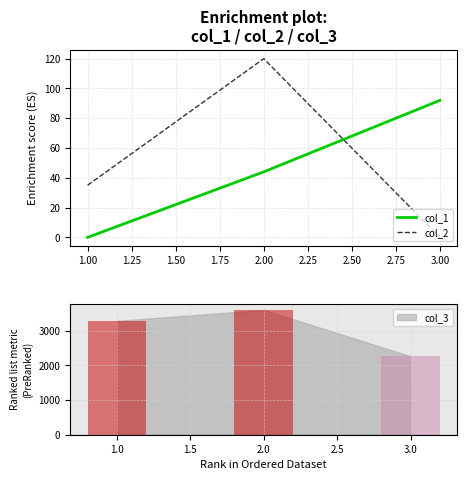

Is the value of col_2 at 2.00 greater than the value of col_1 at 1.00?

Yes